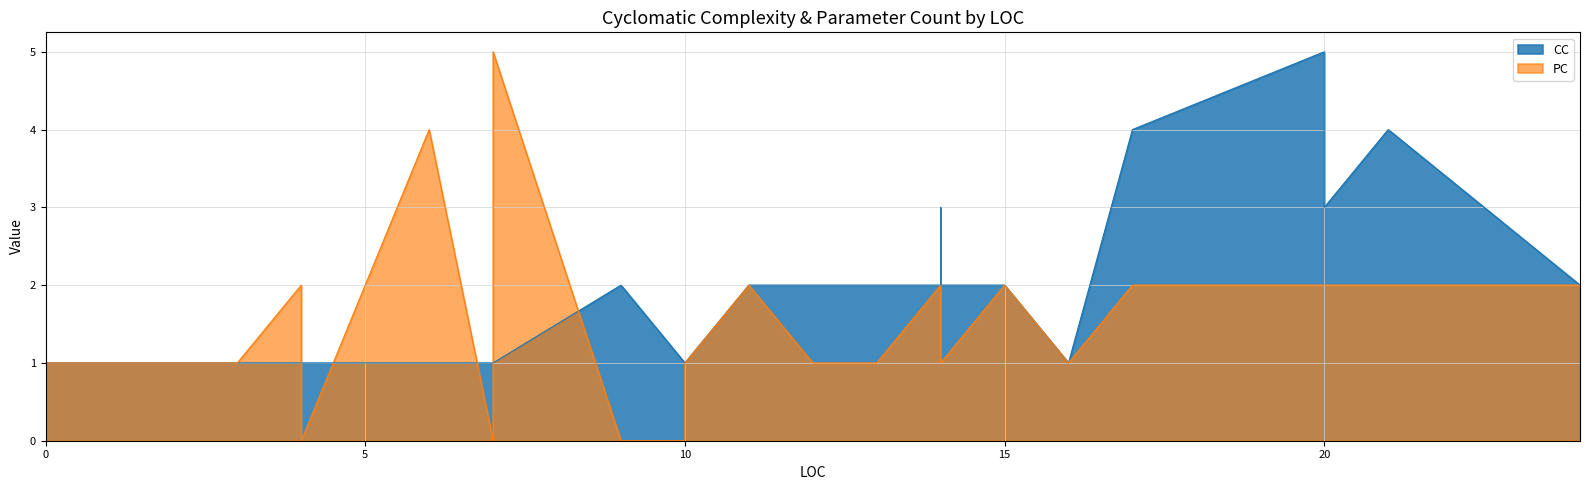

Does the chart display data point markers on the line(s)?

No